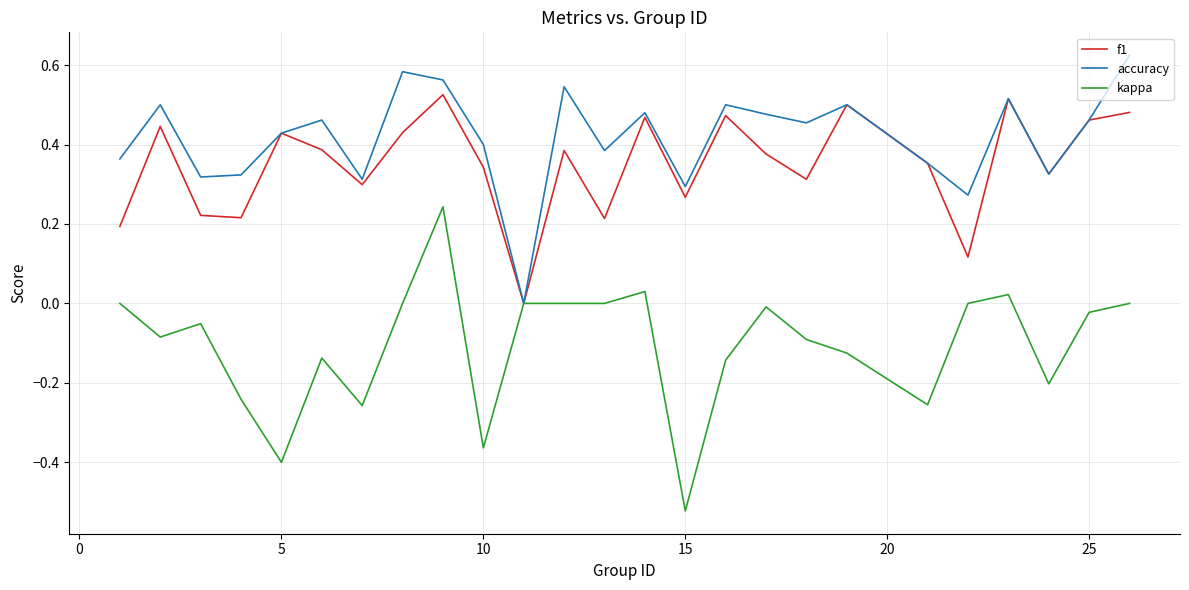

What are all the series names shown in the legend?

f1, accuracy, kappa